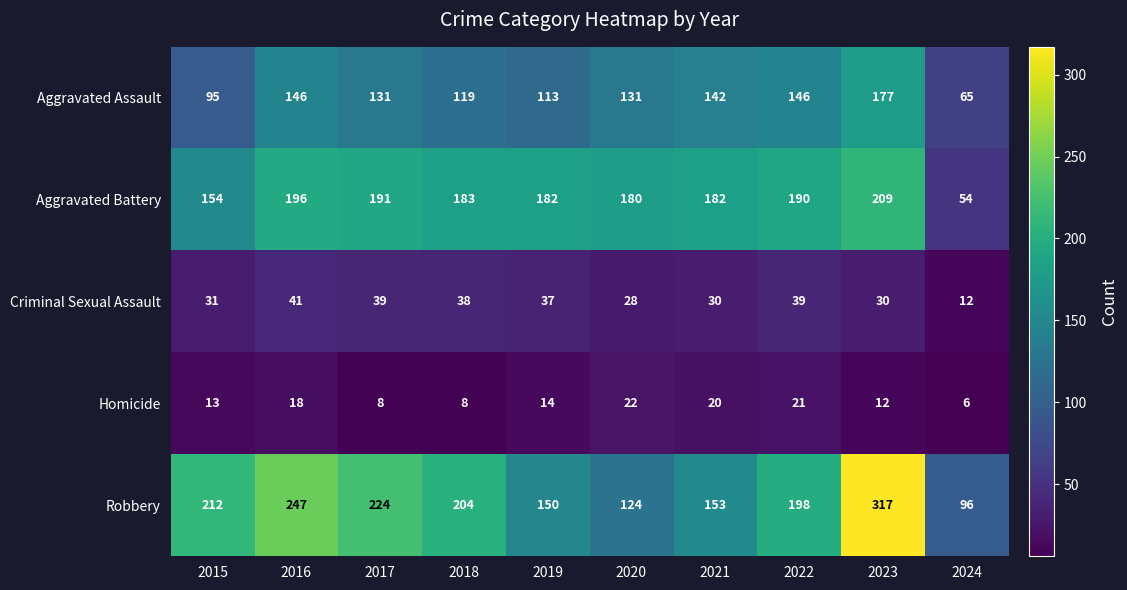

What is the average value of the Homicide series?

14